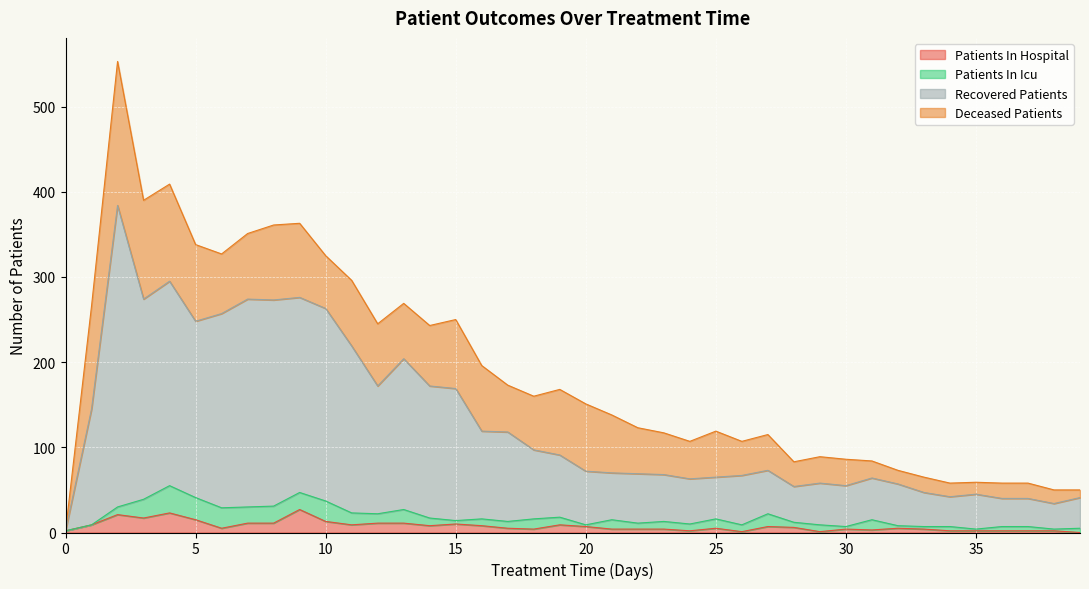

How many interior local peaks does the recovered_patients series have?

9